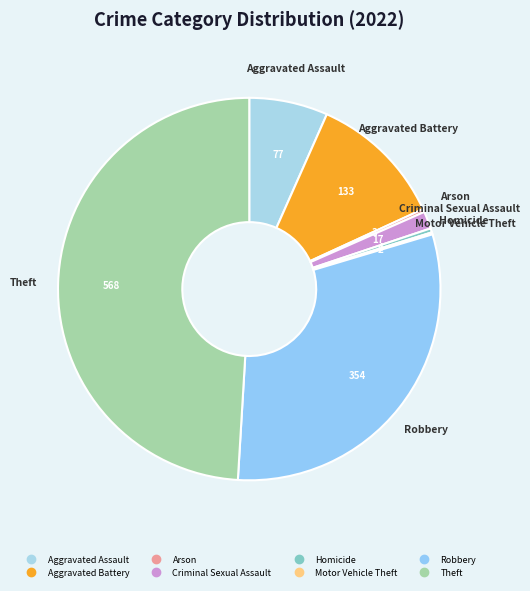

True or false: Aggravated Assault accounts for 7% of the total.

True